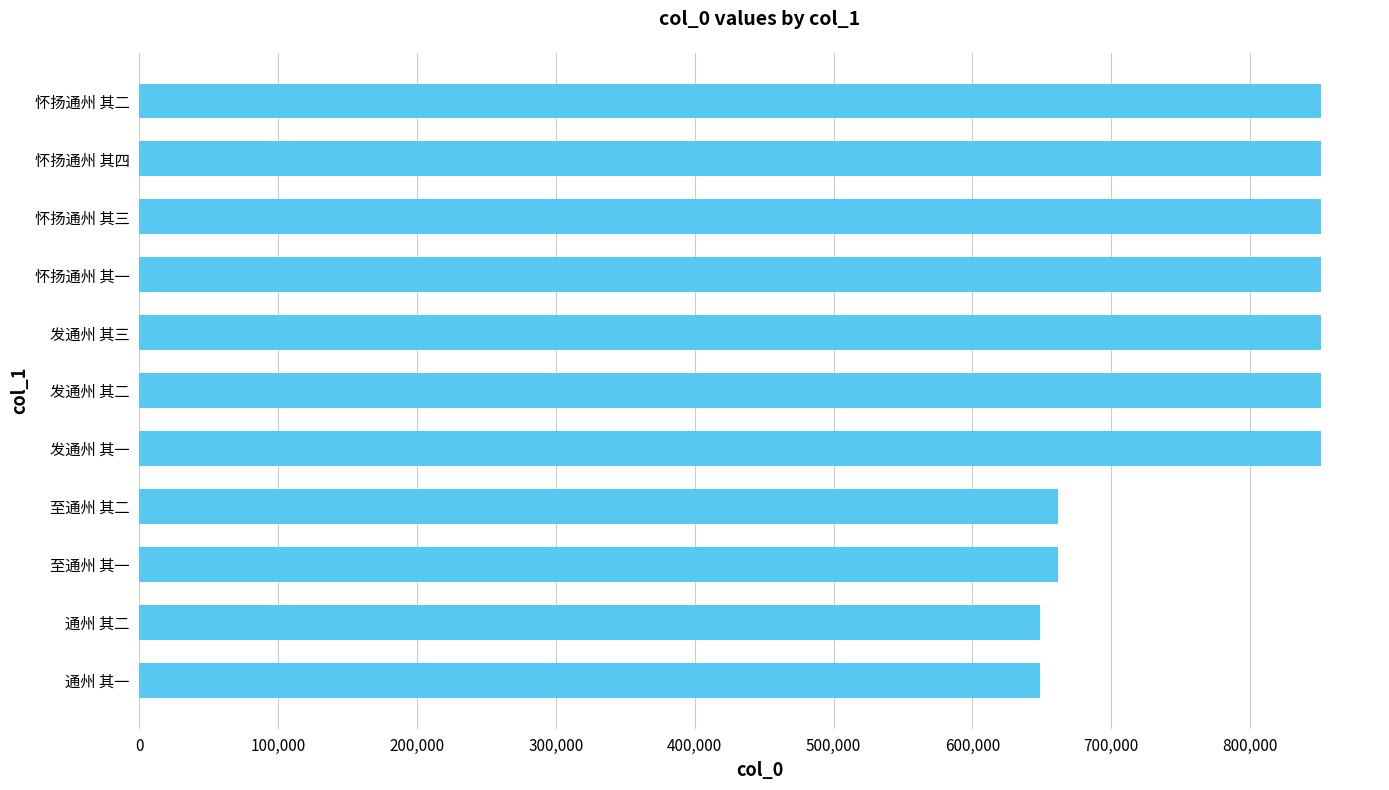

What is the ratio of the value at 至通州 其一 to the value at 怀扬通州 其四?

0.8